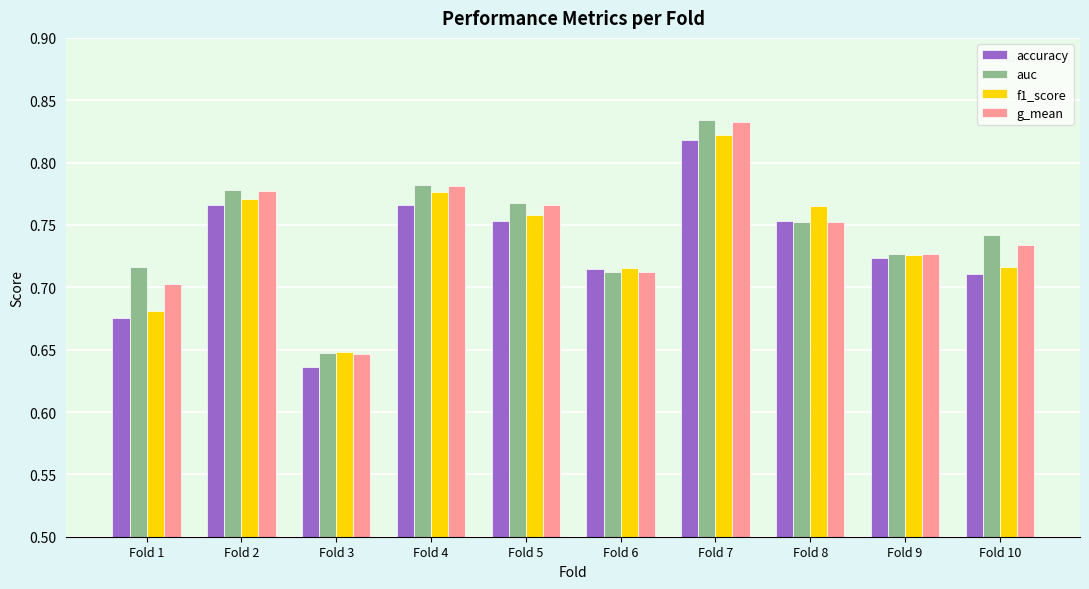

At how many categories does at least one series exceed 0?

10